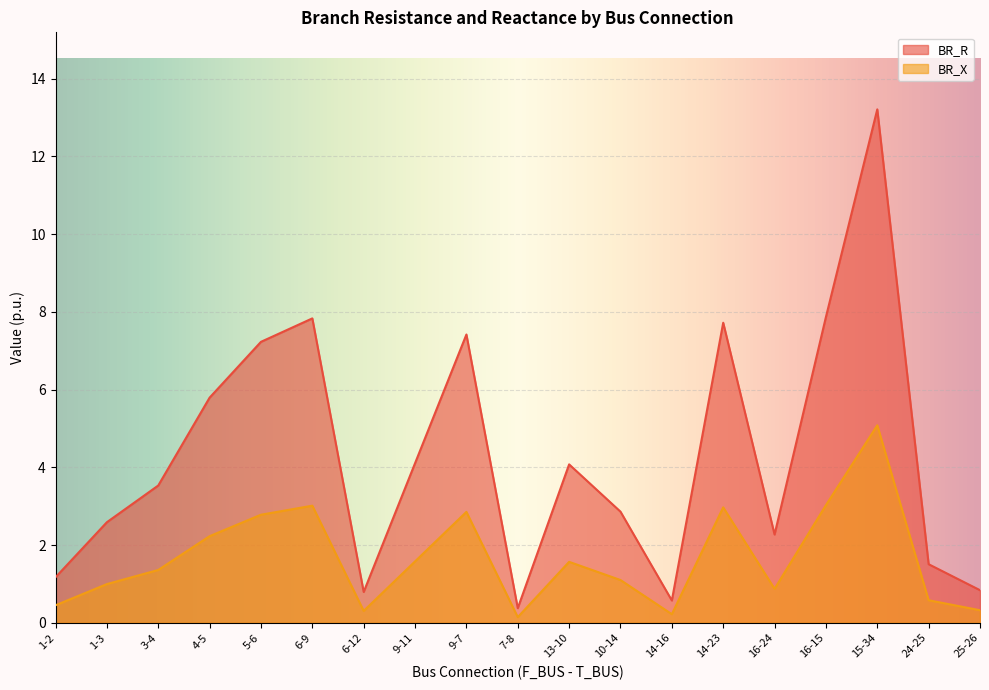

Where is BR_X nearest to the value 6?

4-5